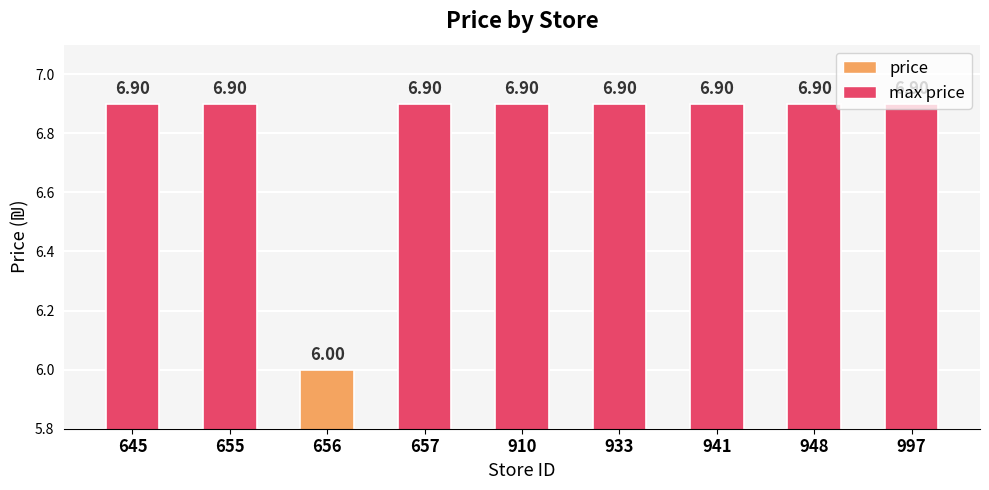

What is the difference between the maximum and minimum values?

0.9